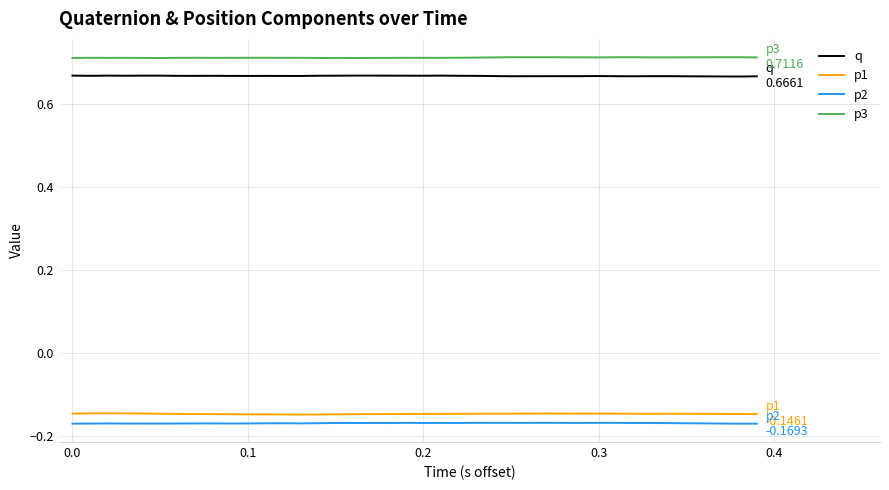

True or false: q and p3 cross at least once.

False